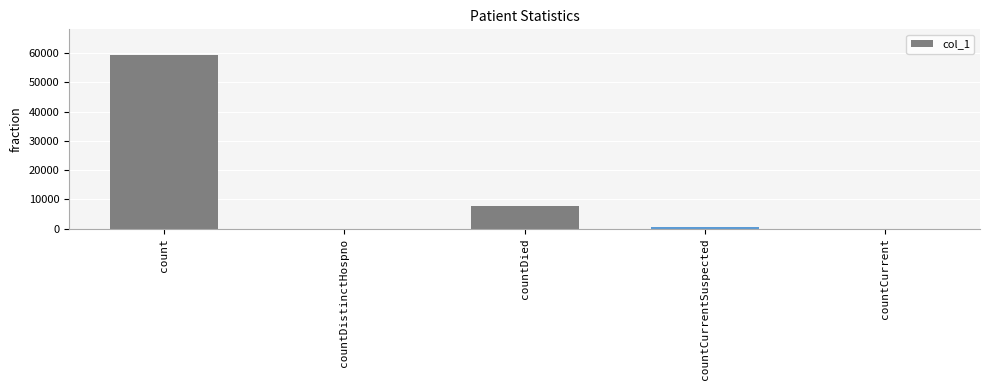

What is the sum of all values?

67642